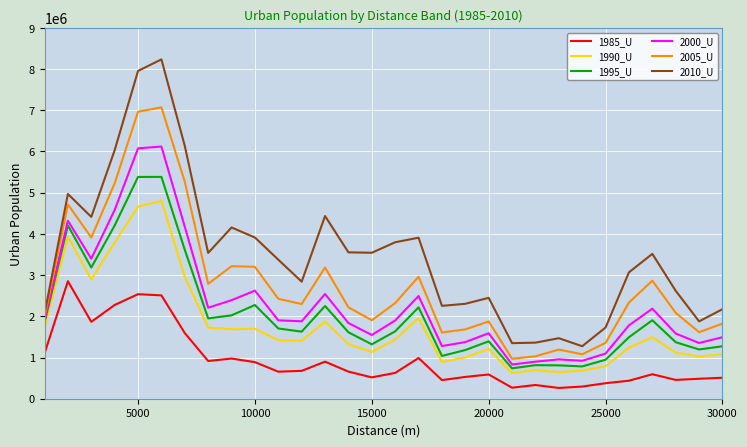

What is the average value of the 1995_U series?

2045677